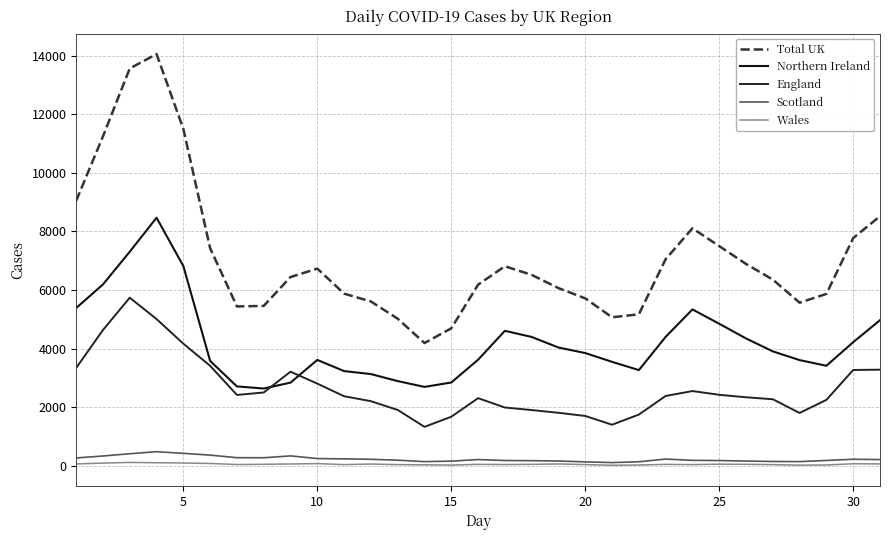

Which series has the widest spread of values?

Total UK